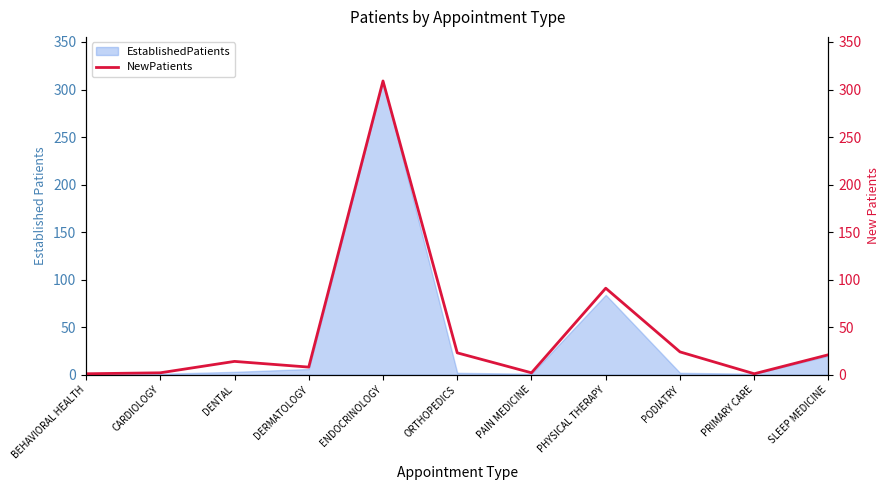

The chart shows a value of 91 at PHYSICAL THERAPY. True or false?

True